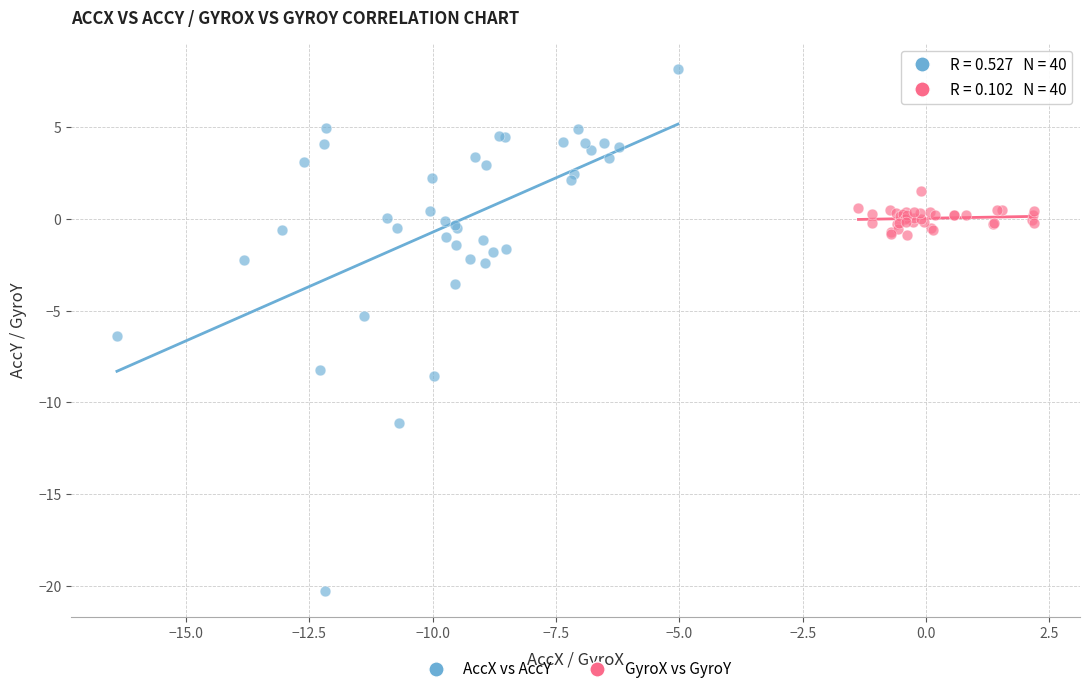

Which series has the largest Y range (max minus min)?

AccX vs AccY